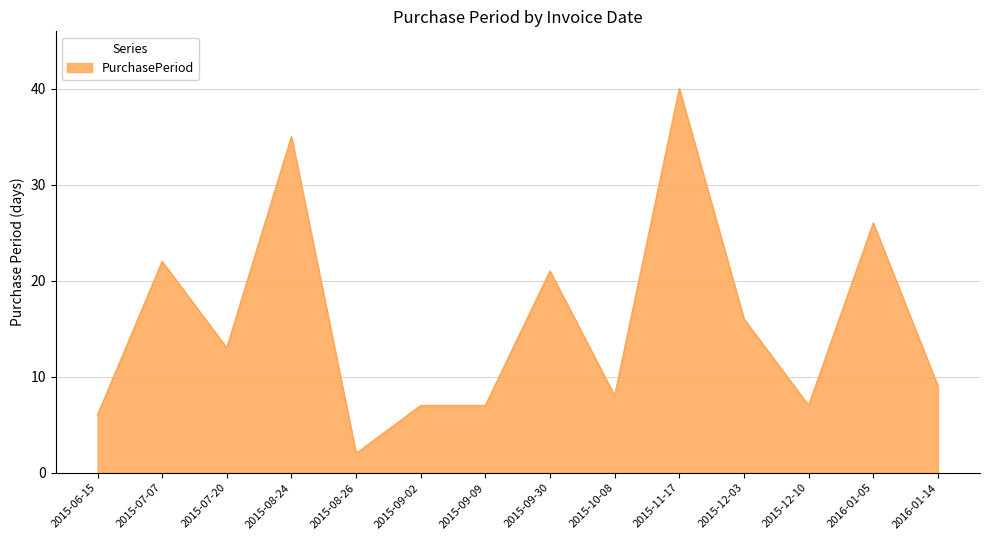

What is the sum of all values?

219